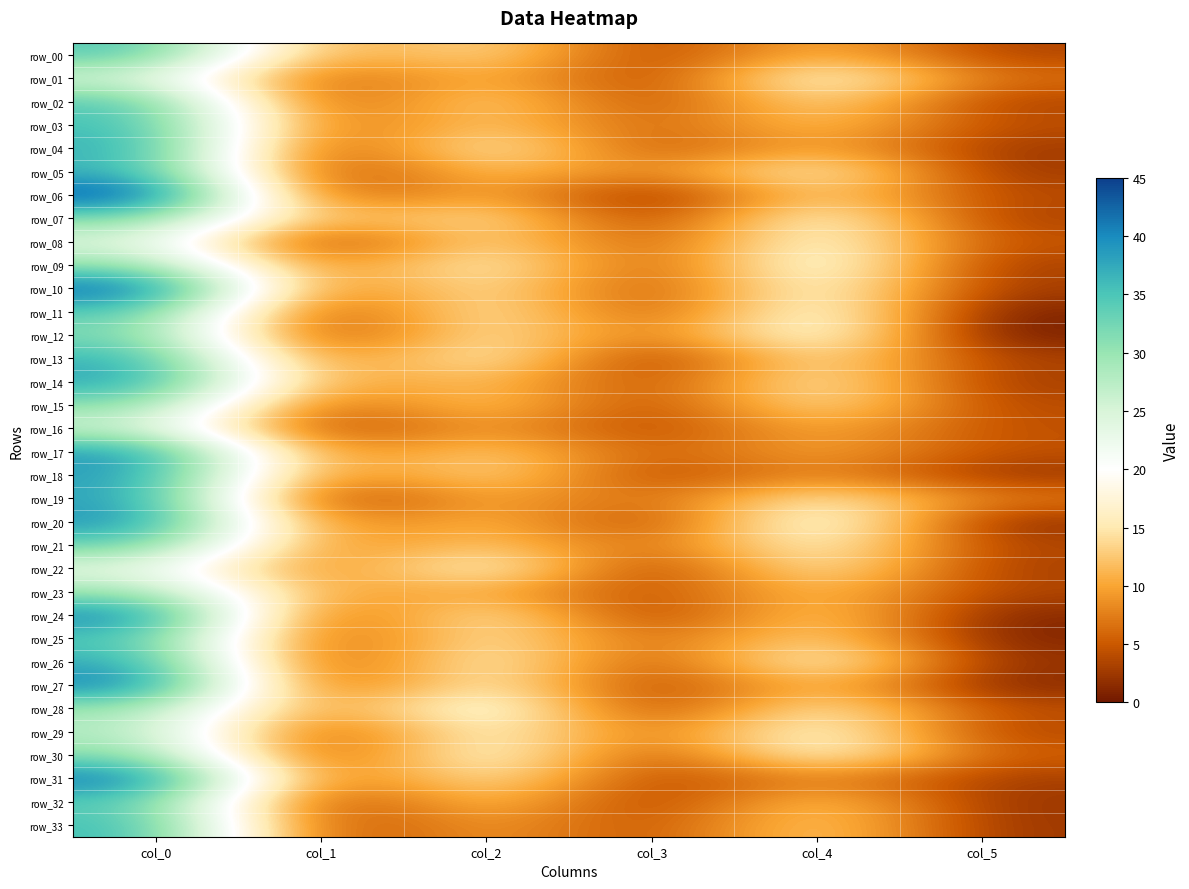

How many data points does each series have?

6